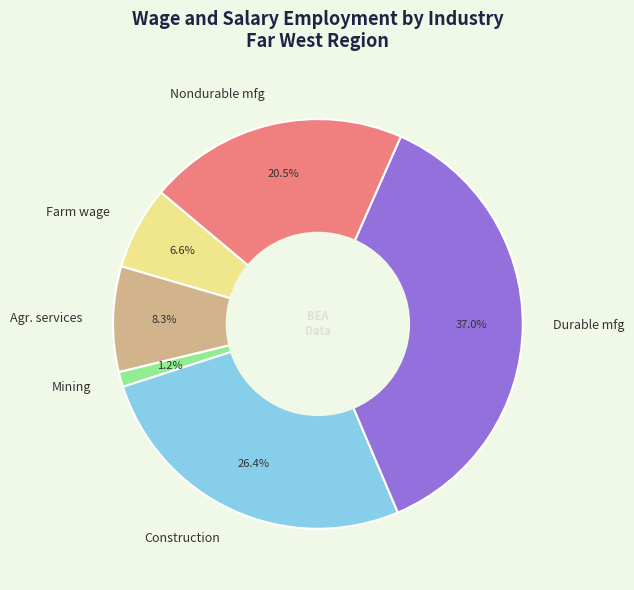

How many segments does this pie chart have?

6